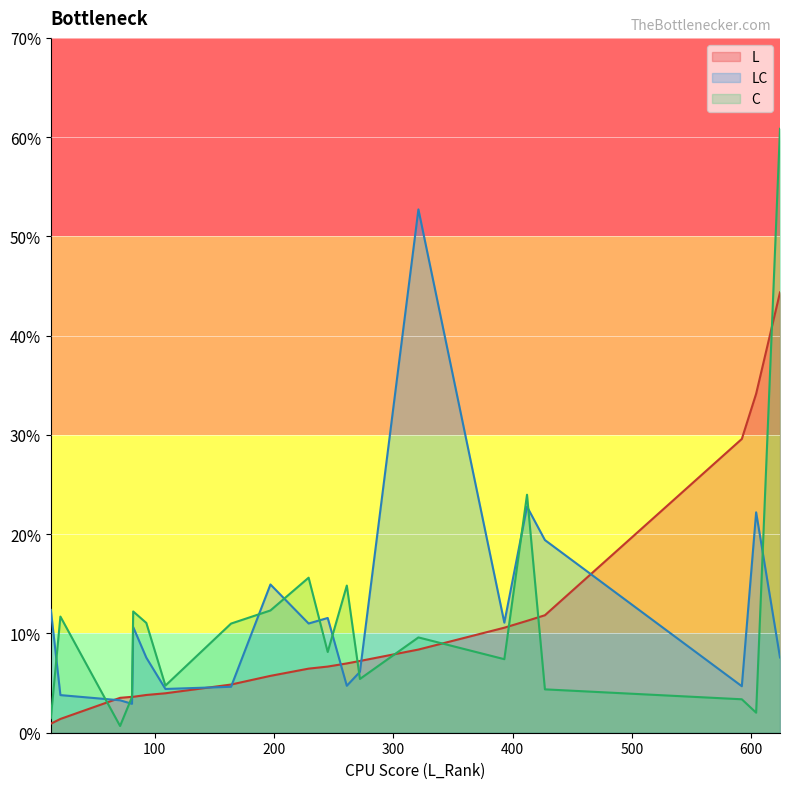

Is the value of LC at 82 greater than the value of C at 71?

Yes